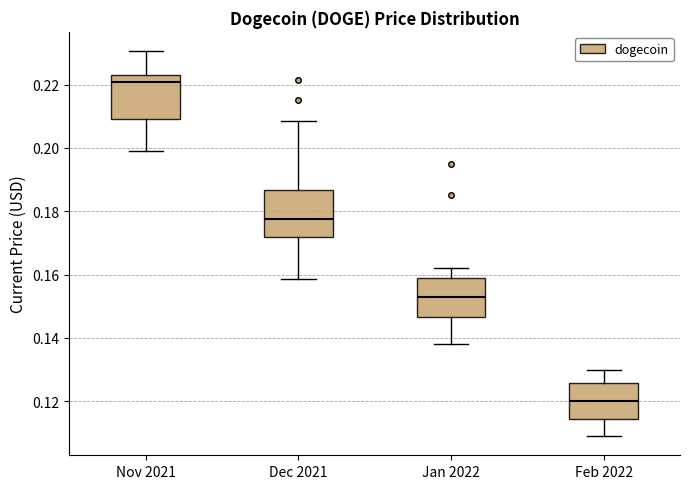

Reading left to right, transcribe this box plot: for each box, give where its median line is, the range the box spans, and where its two whiskers end, as read against the y-axis. The values are not printed on the chart, so give them approximately, as read against the axis.

Nov 2021: median 0.220, box 0.210 to 0.224, whiskers 0.200 to 0.230
Dec 2021: median 0.178, box 0.172 to 0.186, whiskers 0.158 to 0.208
Jan 2022: median 0.154, box 0.146 to 0.160, whiskers 0.138 to 0.162
Feb 2022: median 0.120, box 0.114 to 0.126, whiskers 0.110 to 0.130